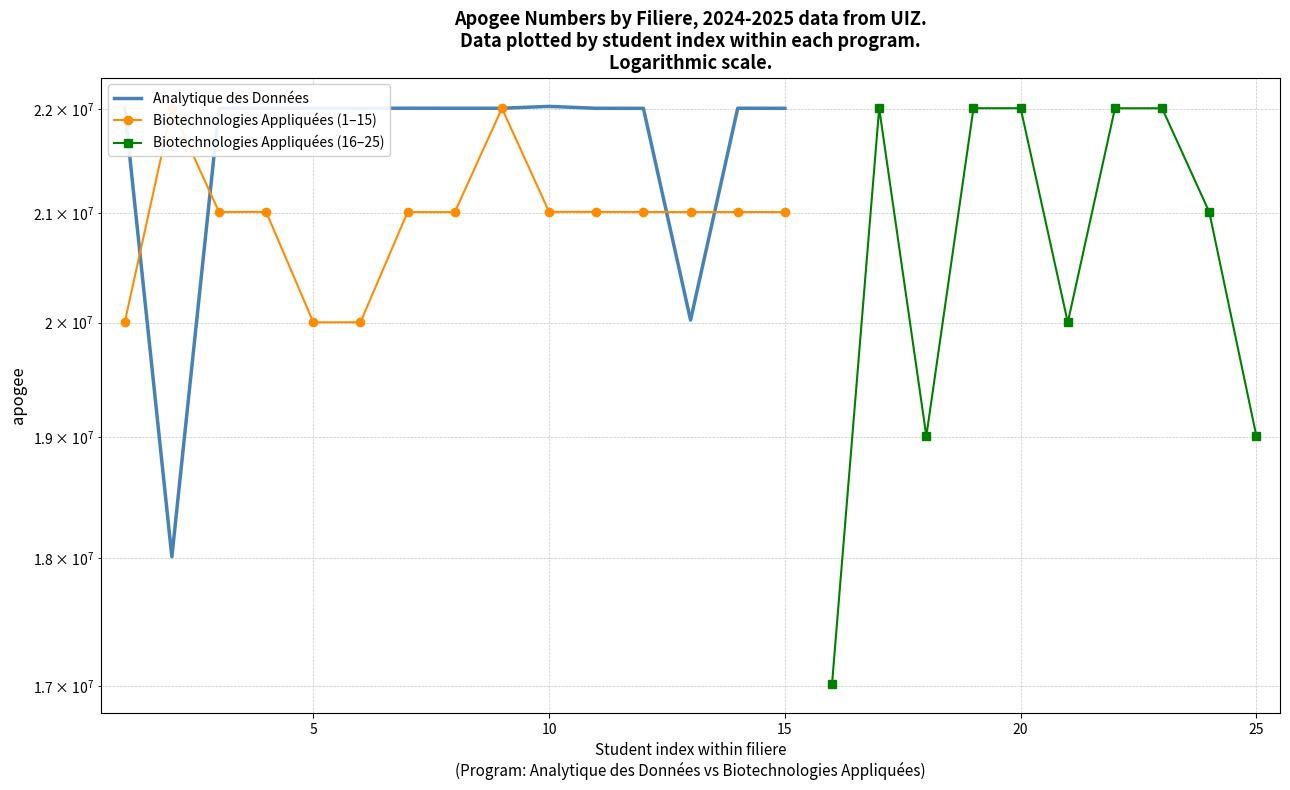

Is it true that the value at 11 is 39304621?

False